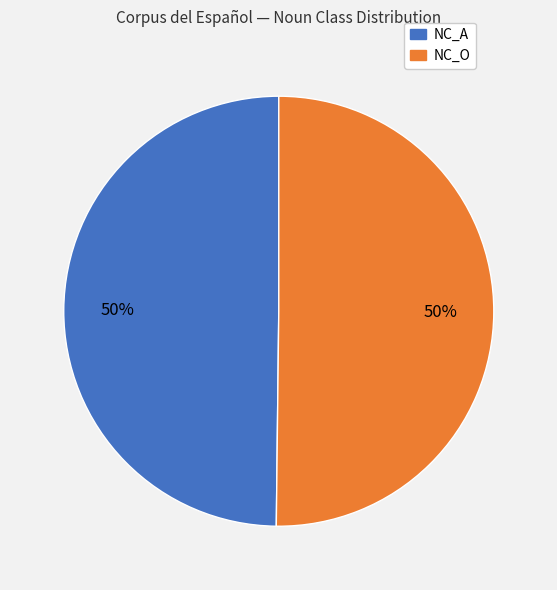

To the nearest percent, what is the average slice percentage?

50%